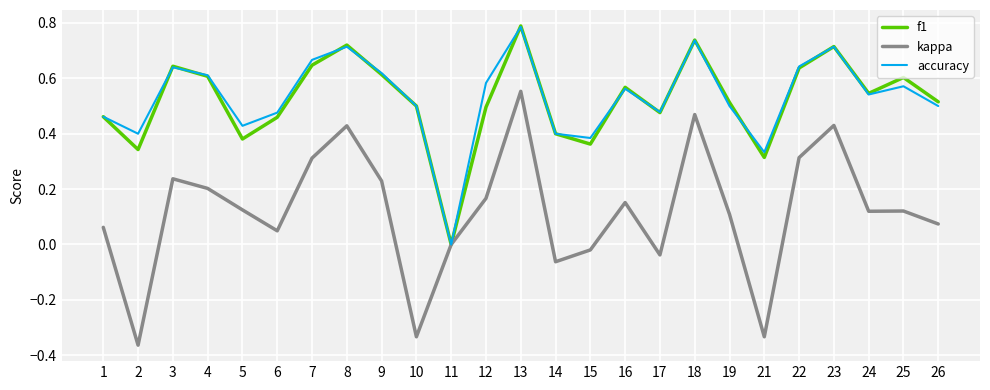

Which series changed the most between 3 and 16?

kappa